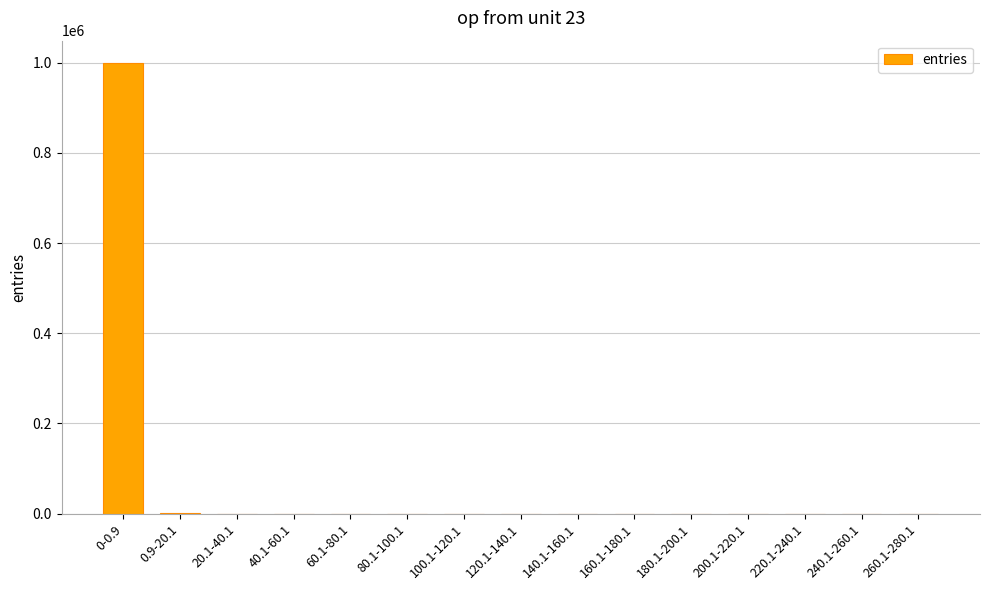

Does the chart contain stacked bars?

No